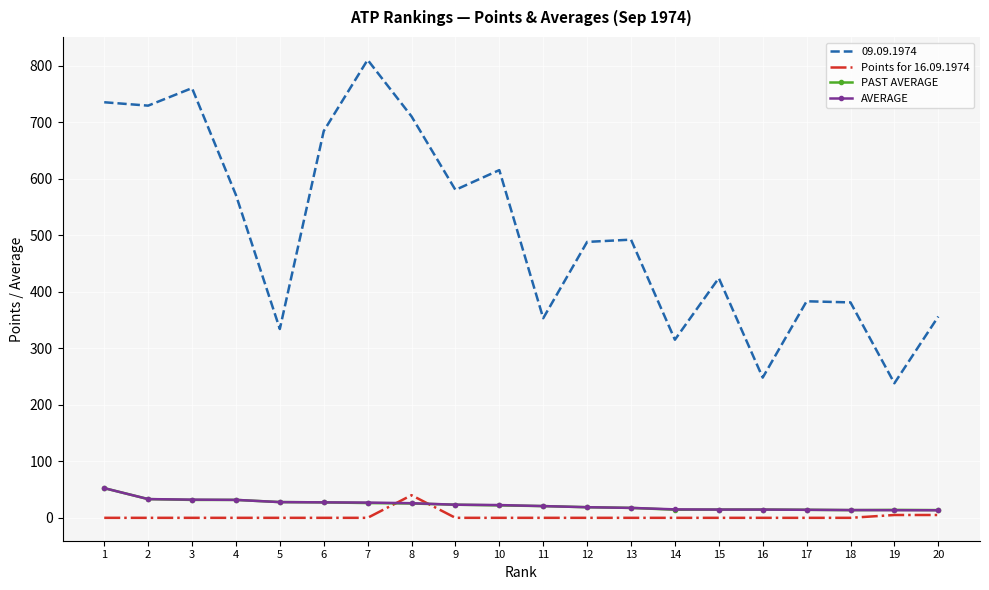

What is the difference between the second highest and minimum values in the PAST AVERAGE series?

19.5